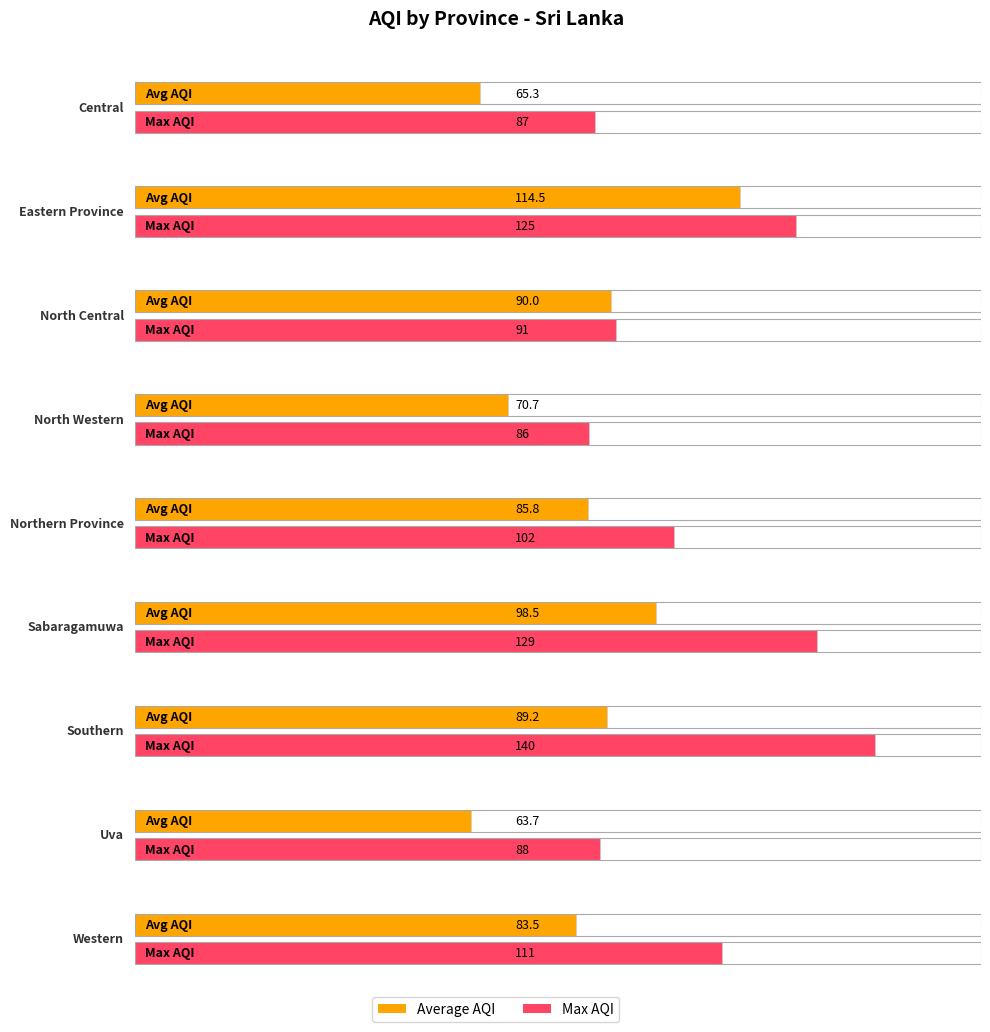

What is the label of the 5th bar from the right?

Northern Province